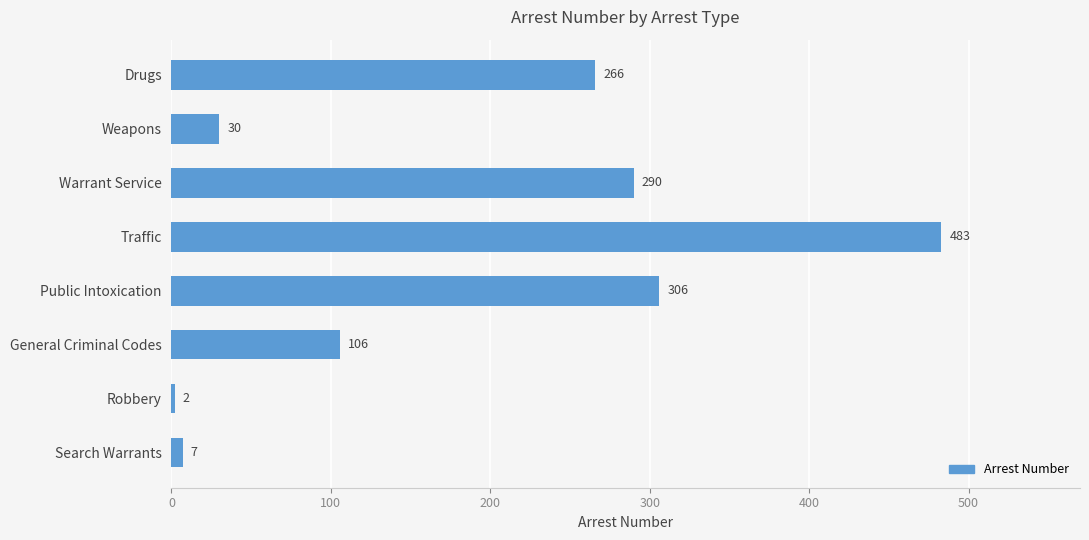

List the labels in order of value, smallest first.

Robbery, Search Warrants, Weapons, General Criminal Codes, Drugs, Warrant Service, Public Intoxication, Traffic